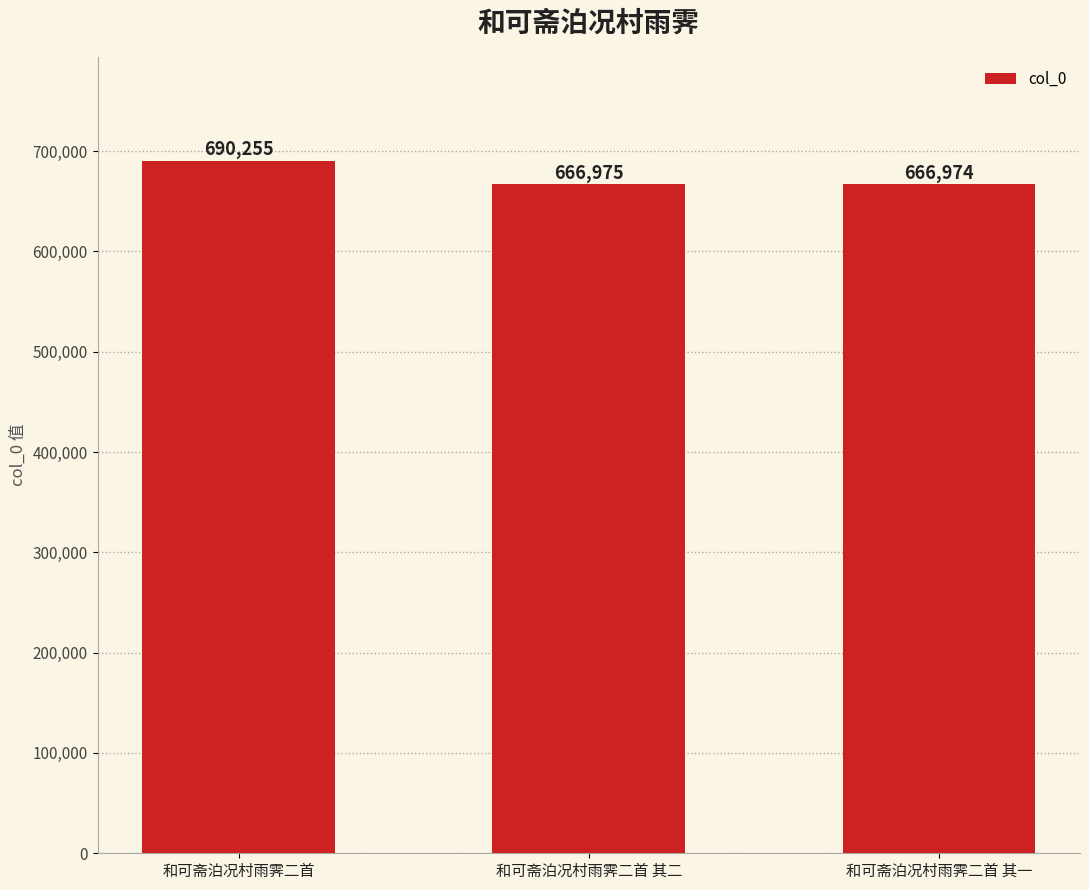

How many values are below 666975?

1